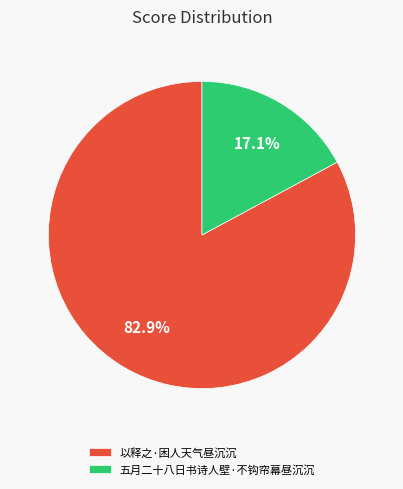

Count the number of slices in the pie.

2